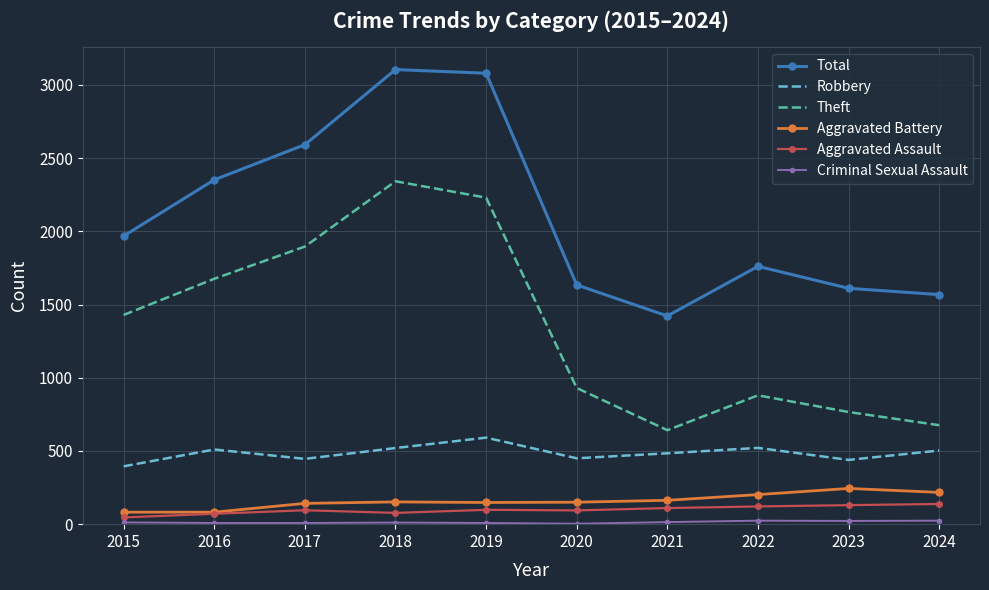

Is the value of Total at 2016 greater than the value of Aggravated Battery at 2018?

Yes